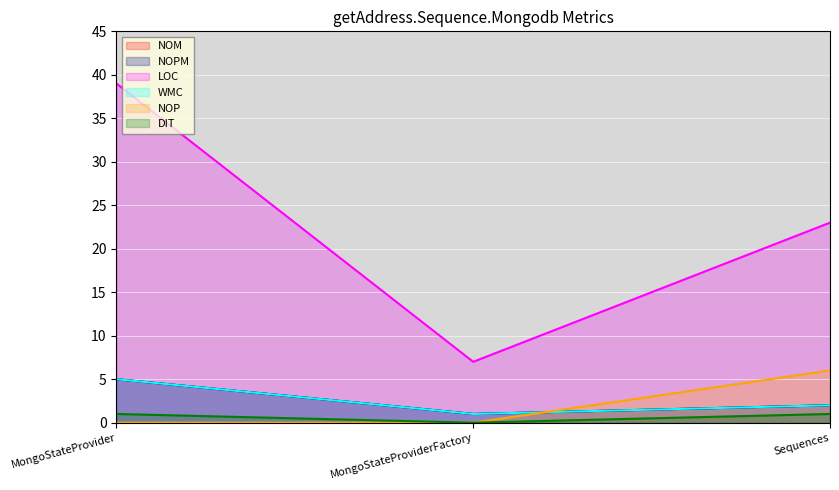

Reading left to right, extract all data points from this chart.

NOM: 5	1	2
NOPM: 5	1	2
LOC: 39	7	23
WMC: 5	1	2
NOP: 0	0	6
DIT: 1	0	1